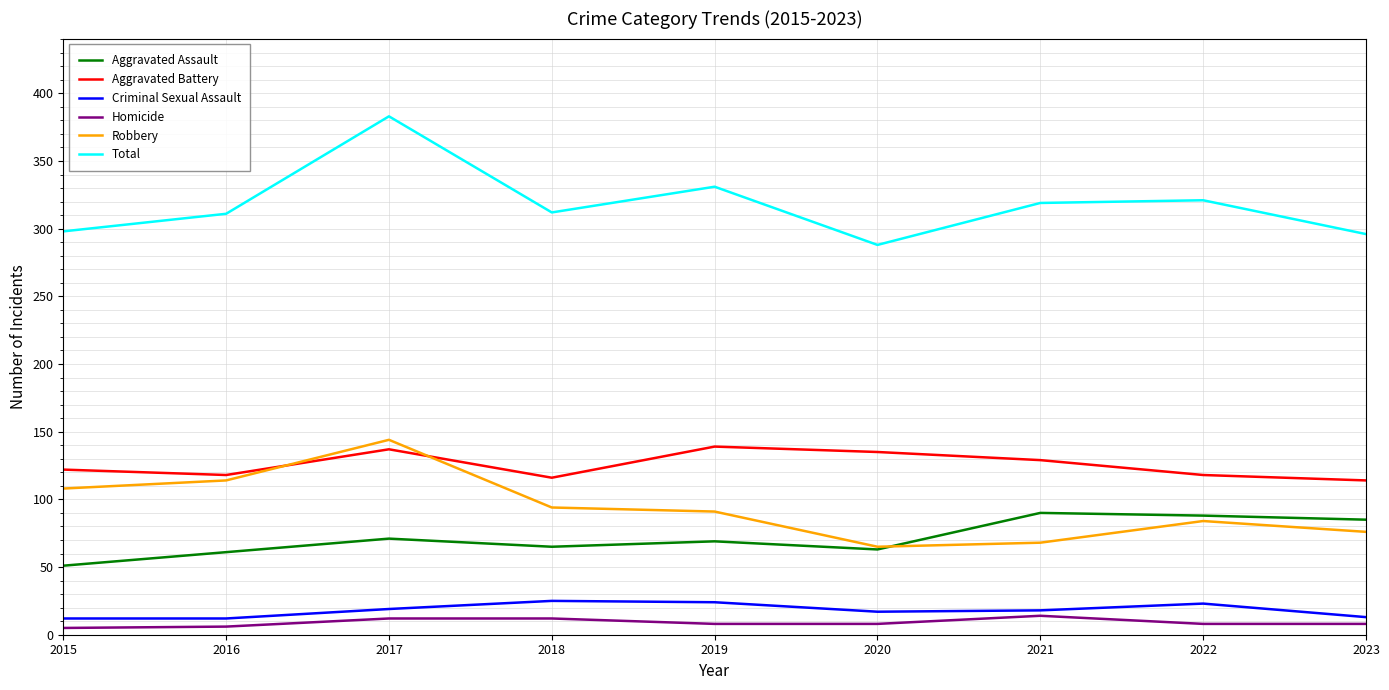

In Aggravated Battery, how many points are lower than both neighbors (excluding endpoints)?

2